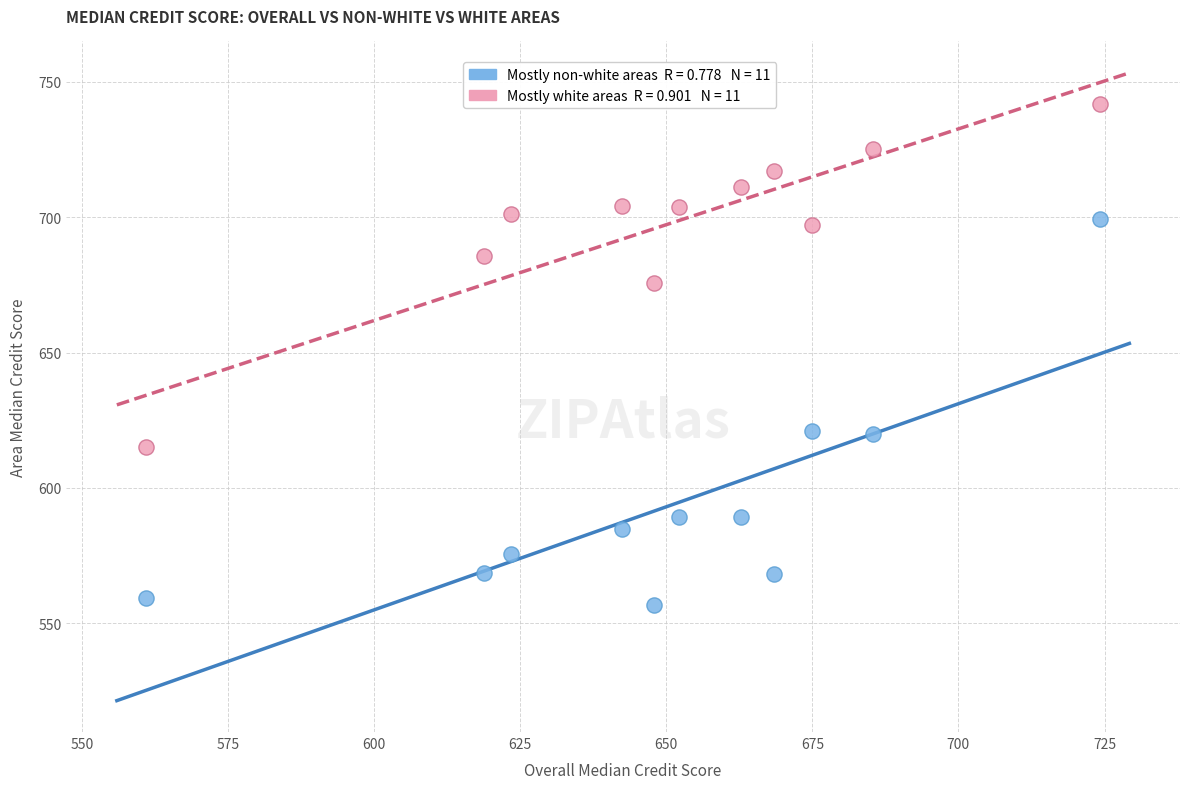

Across all data points, what is the range of X values (max minus min)?

163.2